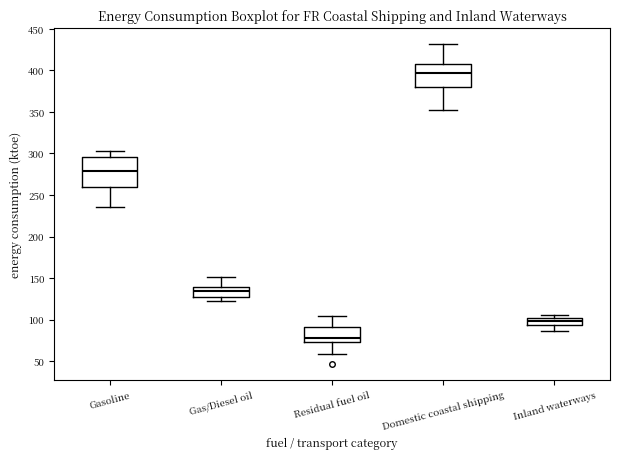

Where does the lower whisker of the box for Inland waterways end on the y-axis? The values are not printed on the chart, so give them approximately, as read against the axis.

85